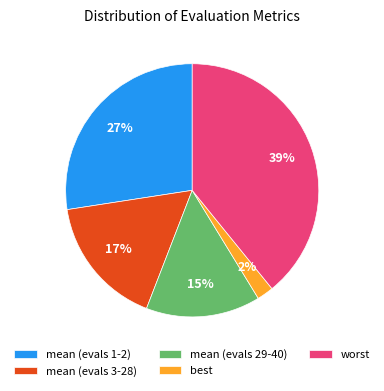

What percentage is the mean (evals 29-40) slice, to the nearest percent?

15%